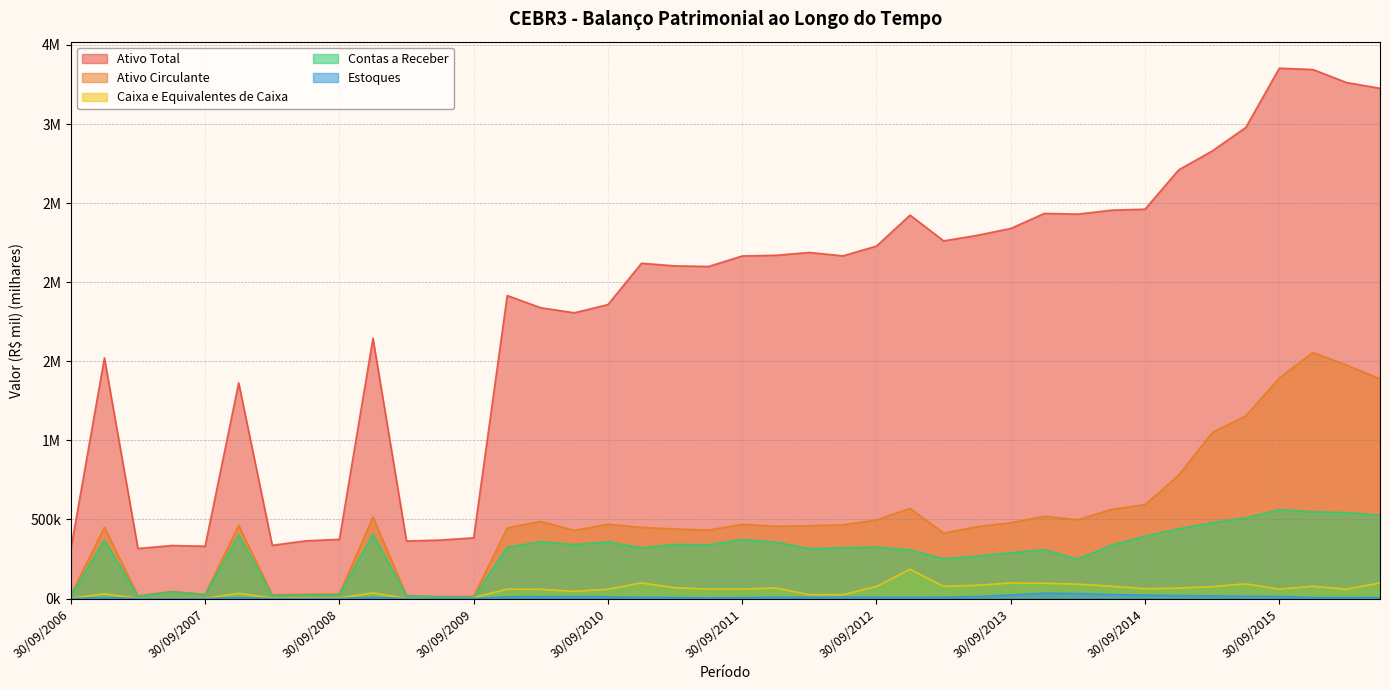

The Ativo Total series shows 363.8 at 31/03/2009. True or false?

True